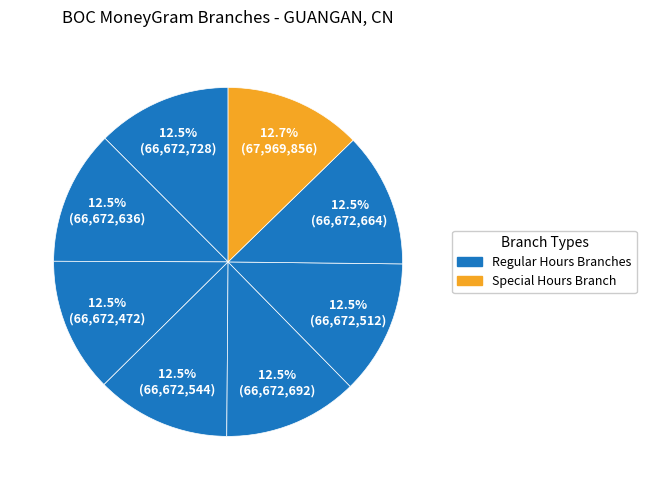

How many slices are in this pie chart?

8